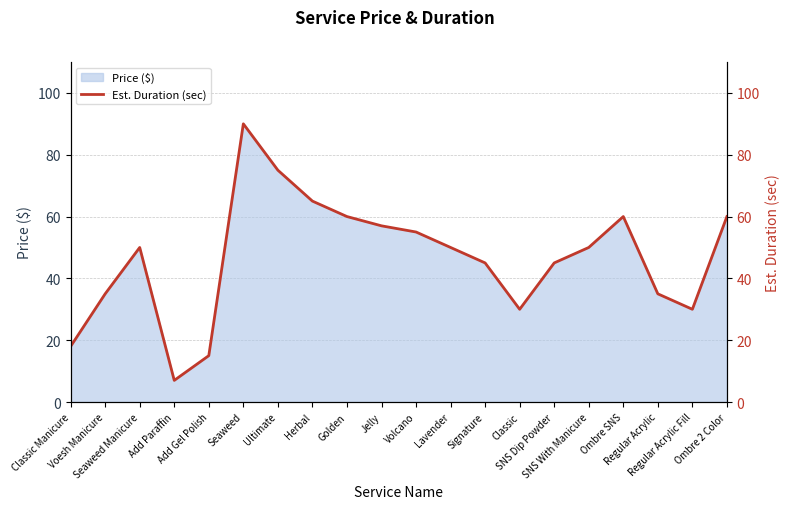

Which category has the highest value across all series?

Seaweed